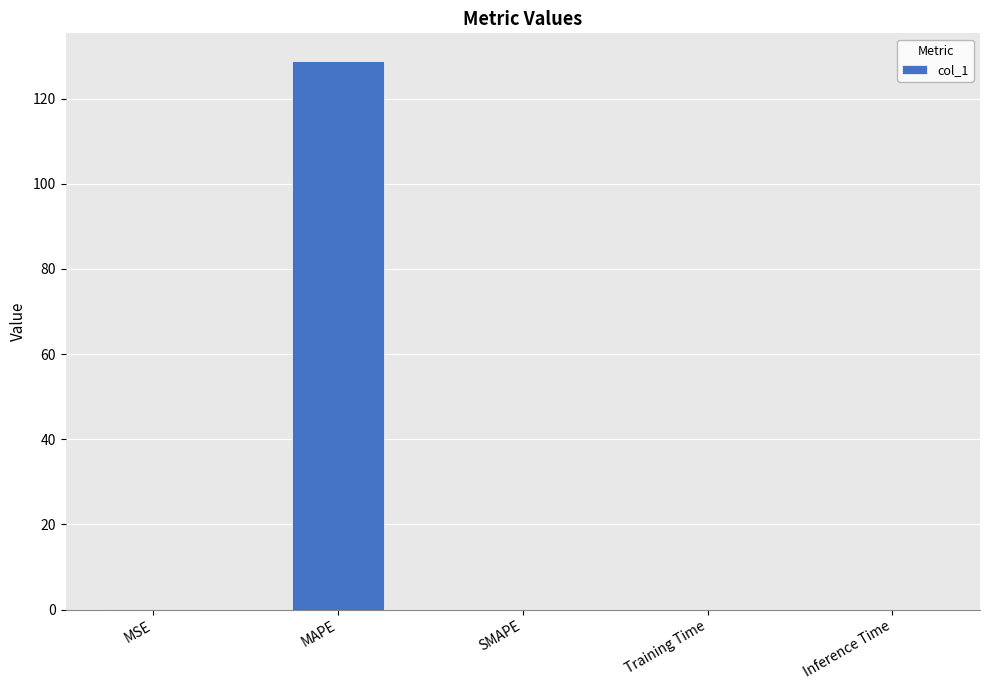

Which has a higher value, MSE or MAPE?

MAPE